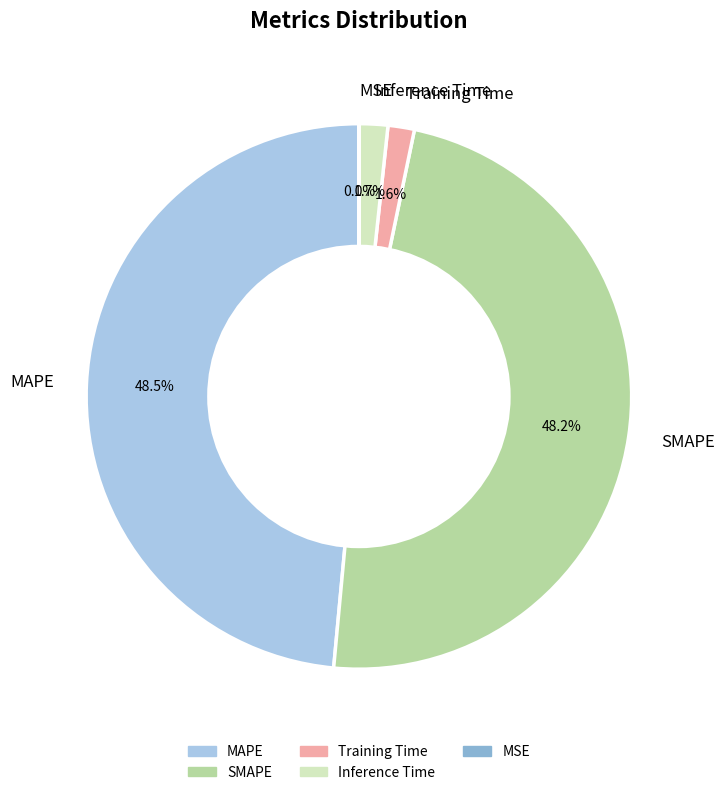

Between SMAPE and Training Time, which is larger?

SMAPE